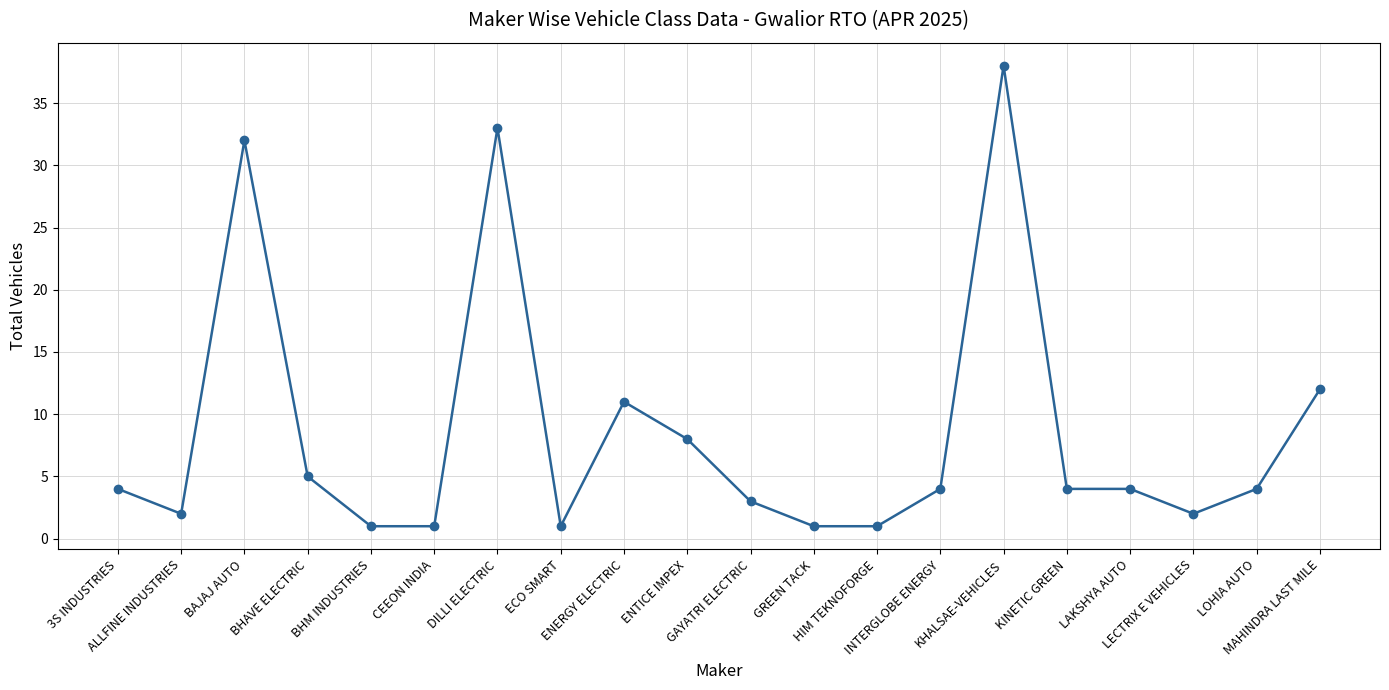

What is the sum of all values?

171